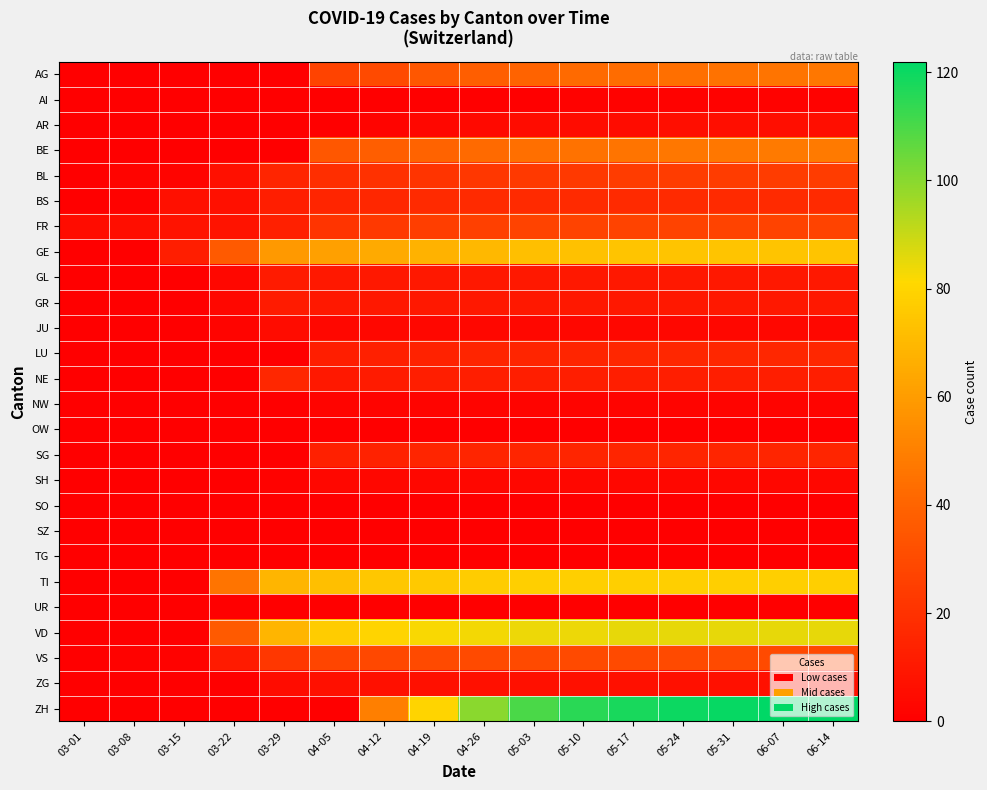

Reading left to right, list all the values displayed in this chart.

AG: 03-01=0	03-08=0	03-15=0	03-22=0	03-29=0	04-05=27	04-12=30	04-19=35	04-26=38	05-03=40	05-10=42	05-17=43	05-24=44	05-31=45	06-07=46	06-14=47
AI: 03-01=0	03-08=0	03-15=0	03-22=0	03-29=0	04-05=0	04-12=0	04-19=0	04-26=0	05-03=0	05-10=1	05-17=1	05-24=1	05-31=1	06-07=1	06-14=1
AR: 03-01=0	03-08=0	03-15=0	03-22=0	03-29=0	04-05=0	04-12=2	04-19=3	04-26=4	05-03=5	05-10=5	05-17=5	05-24=6	05-31=6	06-07=6	06-14=6
BE: 03-01=0	03-08=0	03-15=0	03-22=0	03-29=0	04-05=35	04-12=38	04-19=40	04-26=42	05-03=44	05-10=45	05-17=46	05-24=47	05-31=47	06-07=48	06-14=48
BL: 03-01=0	03-08=2	03-15=2	03-22=7	03-29=15	04-05=19	04-12=20	04-19=21	04-26=22	05-03=23	05-10=23	05-17=24	05-24=24	05-31=24	06-07=24	06-14=24
BS: 03-01=0	03-08=1	03-15=7	03-22=7	03-29=12	04-05=15	04-12=16	04-19=17	04-26=17	05-03=17	05-10=17	05-17=17	05-24=17	05-31=17	06-07=17	06-14=17
FR: 03-01=5	03-08=6	03-15=8	03-22=8	03-29=13	04-05=21	04-12=23	04-19=25	04-26=26	05-03=27	05-10=27	05-17=27	05-24=27	05-31=27	06-07=27	06-14=27
GE: 03-01=0	03-08=0	03-15=12	03-22=36	03-29=59	04-05=61	04-12=65	04-19=68	04-26=70	05-03=72	05-10=73	05-17=74	05-24=74	05-31=74	06-07=74	06-14=74
GL: 03-01=0	03-08=0	03-15=0	03-22=3	03-29=11	04-05=10	04-12=10	04-19=10	04-26=10	05-03=10	05-10=10	05-17=10	05-24=10	05-31=10	06-07=10	06-14=10
GR: 03-01=0	03-08=0	03-15=0	03-22=3	03-29=11	04-05=10	04-12=10	04-19=10	04-26=10	05-03=10	05-10=10	05-17=10	05-24=10	05-31=10	06-07=10	06-14=10
JU: 03-01=0	03-08=0	03-15=0	03-22=2	03-29=5	04-05=3	04-12=3	04-19=3	04-26=3	05-03=3	05-10=3	05-17=3	05-24=3	05-31=3	06-07=3	06-14=3
LU: 03-01=0	03-08=0	03-15=0	03-22=0	03-29=0	04-05=12	04-12=13	04-19=14	04-26=15	05-03=15	05-10=15	05-17=16	05-24=16	05-31=16	06-07=16	06-14=16
NE: 03-01=0	03-08=0	03-15=0	03-22=0	03-29=16	04-05=10	04-12=11	04-19=12	04-26=12	05-03=12	05-10=12	05-17=12	05-24=12	05-31=12	06-07=12	06-14=12
NW: 03-01=0	03-08=0	03-15=0	03-22=0	03-29=0	04-05=2	04-12=2	04-19=2	04-26=2	05-03=2	05-10=2	05-17=2	05-24=2	05-31=2	06-07=2	06-14=2
OW: 03-01=0	03-08=0	03-15=0	03-22=0	03-29=0	04-05=0	04-12=0	04-19=0	04-26=0	05-03=0	05-10=0	05-17=0	05-24=0	05-31=0	06-07=0	06-14=0
SG: 03-01=0	03-08=0	03-15=0	03-22=0	03-29=0	04-05=13	04-12=14	04-19=15	04-26=15	05-03=15	05-10=15	05-17=15	05-24=15	05-31=15	06-07=15	06-14=15
SH: 03-01=0	03-08=0	03-15=0	03-22=0	03-29=1	04-05=3	04-12=3	04-19=3	04-26=3	05-03=3	05-10=3	05-17=3	05-24=3	05-31=3	06-07=3	06-14=3
SO: 03-01=0	03-08=0	03-15=0	03-22=0	03-29=0	04-05=0	04-12=0	04-19=0	04-26=0	05-03=0	05-10=0	05-17=0	05-24=0	05-31=0	06-07=0	06-14=0
SZ: 03-01=0	03-08=0	03-15=0	03-22=0	03-29=0	04-05=0	04-12=0	04-19=0	04-26=0	05-03=0	05-10=0	05-17=0	05-24=0	05-31=0	06-07=0	06-14=0
TG: 03-01=0	03-08=0	03-15=0	03-22=0	03-29=0	04-05=0	04-12=0	04-19=0	04-26=0	05-03=0	05-10=0	05-17=0	05-24=0	05-31=0	06-07=0	06-14=0
TI: 03-01=0	03-08=0	03-15=0	03-22=46	03-29=69	04-05=72	04-12=75	04-19=76	04-26=77	05-03=78	05-10=78	05-17=78	05-24=78	05-31=78	06-07=78	06-14=78
UR: 03-01=0	03-08=0	03-15=0	03-22=0	03-29=0	04-05=0	04-12=0	04-19=0	04-26=0	05-03=0	05-10=0	05-17=0	05-24=0	05-31=0	06-07=0	06-14=0
VD: 03-01=0	03-08=0	03-15=0	03-22=36	03-29=69	04-05=77	04-12=80	04-19=82	04-26=83	05-03=84	05-10=84	05-17=85	05-24=85	05-31=85	06-07=85	06-14=85
VS: 03-01=0	03-08=1	03-15=1	03-22=11	03-29=22	04-05=28	04-12=29	04-19=30	04-26=30	05-03=30	05-10=30	05-17=30	05-24=30	05-31=30	06-07=30	06-14=30
ZG: 03-01=0	03-08=0	03-15=0	03-22=0	03-29=5	04-05=7	04-12=7	04-19=7	04-26=7	05-03=7	05-10=7	05-17=7	05-24=7	05-31=7	06-07=7	06-14=7
ZH: 03-01=0	03-08=0	03-15=0	03-22=0	03-29=0	04-05=0	04-12=50	04-19=80	04-26=100	05-03=110	05-10=115	05-17=118	05-24=120	05-31=121	06-07=122	06-14=122